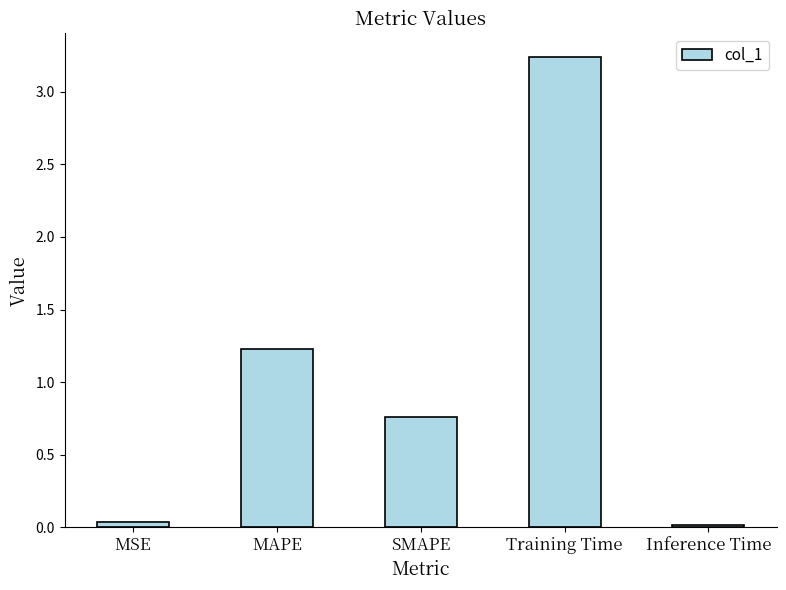

Which label corresponds to the largest value in the chart?

Training Time